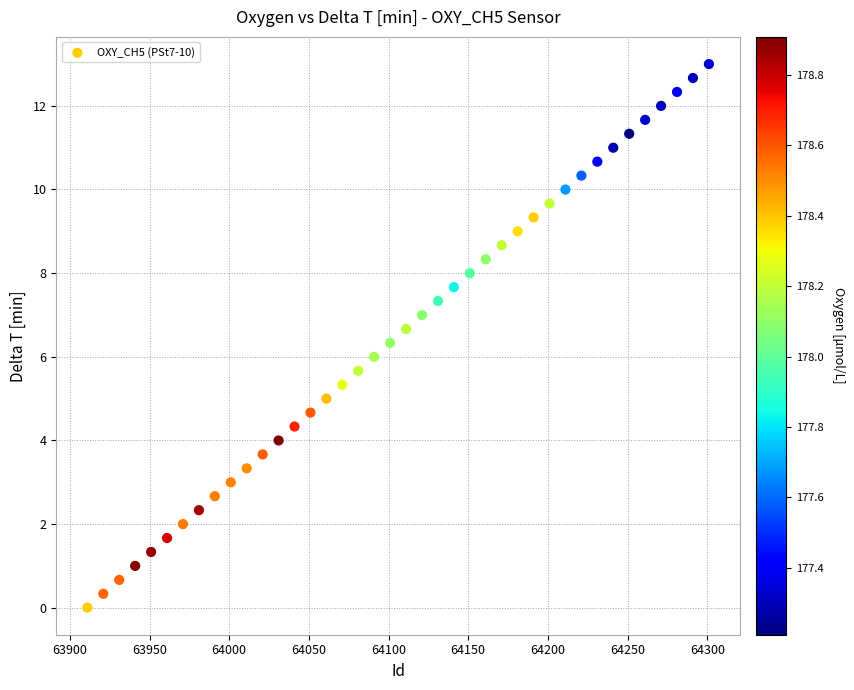

What is the range of X values (max minus min)?

390.0